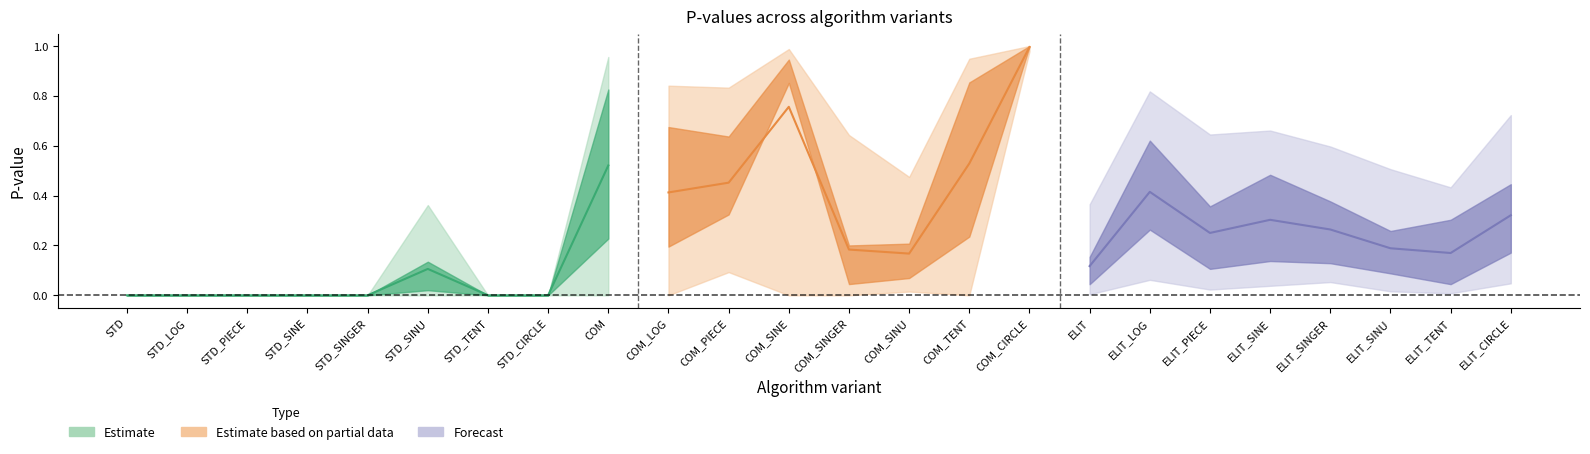

Where is the first local maximum for COM_LOG?

STD_SINU